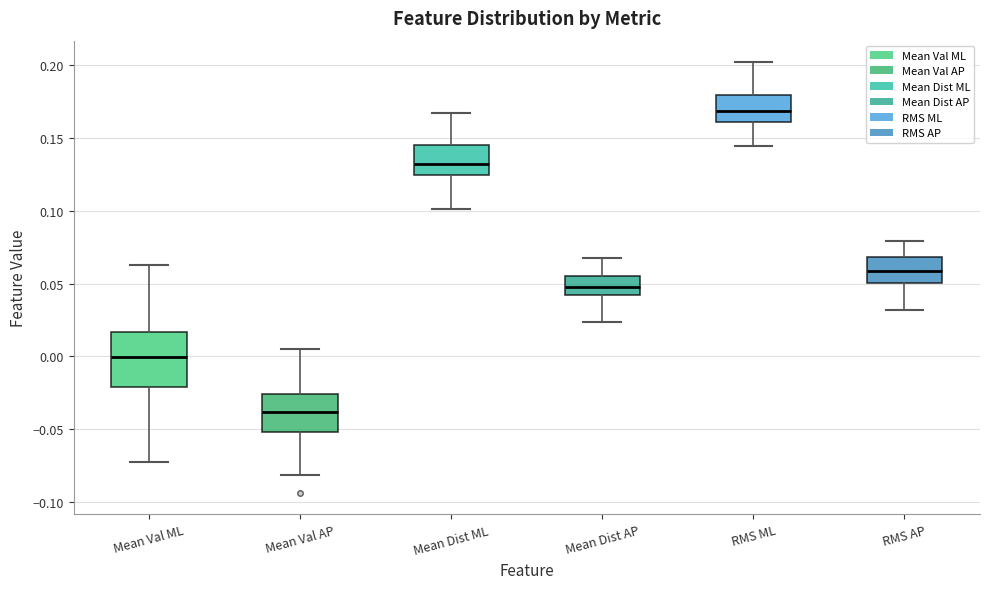

Reading left to right, transcribe this box plot: for each box, give where its median line is, the range the box spans, and where its two whiskers end, as read against the y-axis. The values are not printed on the chart, so give them approximately, as read against the axis.

Mean Val ML: median 0.000, box -0.020 to 0.015, whiskers -0.075 to 0.065
Mean Val AP: median -0.040, box -0.050 to -0.025, whiskers -0.080 to 0.005
Mean Dist ML: median 0.130, box 0.125 to 0.145, whiskers 0.100 to 0.165
Mean Dist AP: median 0.050, box 0.040 to 0.055, whiskers 0.025 to 0.070
RMS ML: median 0.170, box 0.160 to 0.180, whiskers 0.145 to 0.200
RMS AP: median 0.060, box 0.050 to 0.070, whiskers 0.030 to 0.080